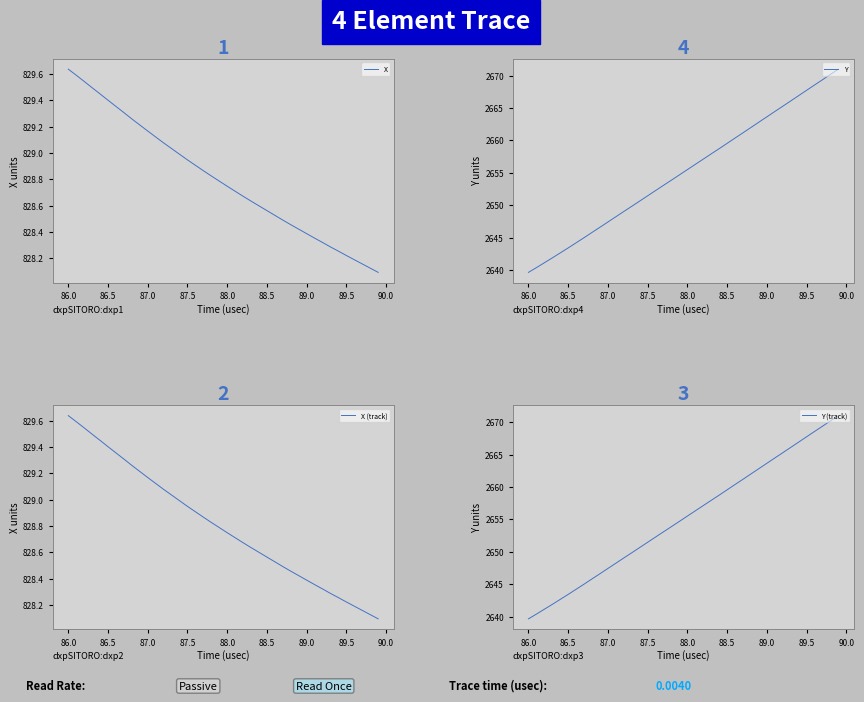

Is this an area chart (filled region under the line)?

No